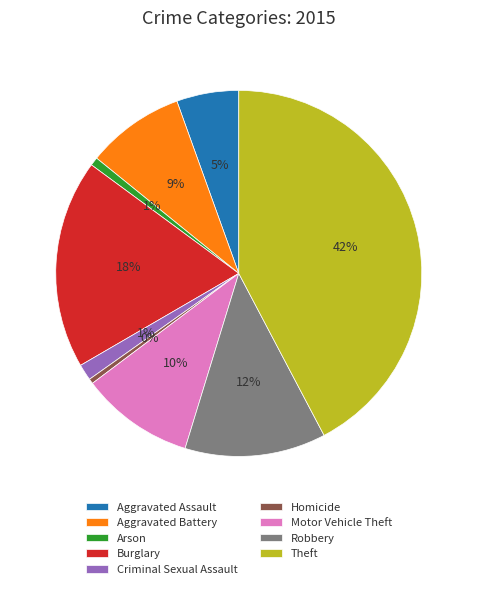

To the nearest percent, what portion does Aggravated Assault represent?

5%